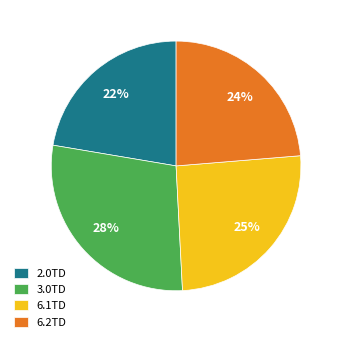

Is the sum of 6.1TD and 3.0TD greater than half?

Yes